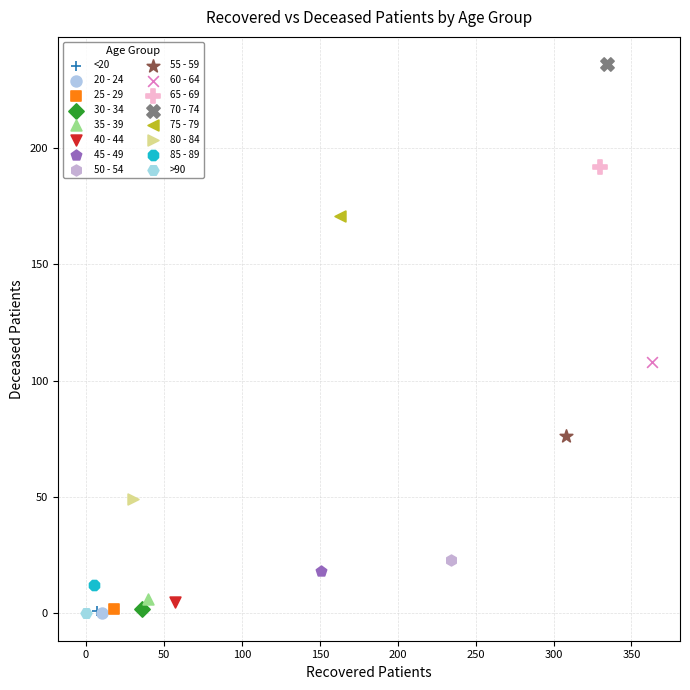

What are all the series names shown in the legend?

<20, 20 - 24, 25 - 29, 30 - 34, 35 - 39, 40 - 44, 45 - 49, 50 - 54, 55 - 59, 60 - 64, 65 - 69, 70 - 74, 75 - 79, 80 - 84, 85 - 89, >90